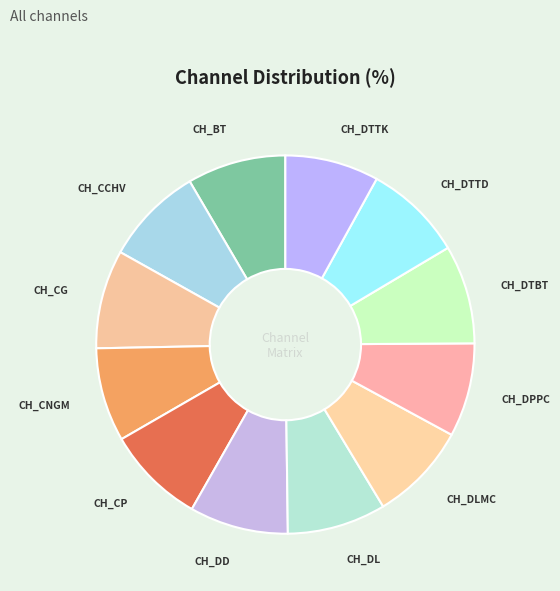

Is it true that CH_DL is 1% of the pie?

False